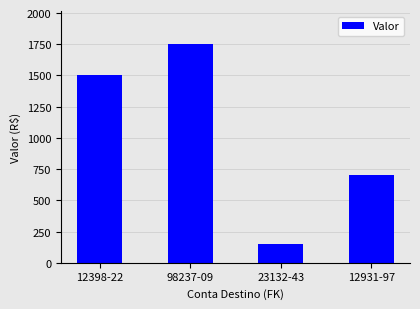

What is the approximate value at 98237-09?

1750